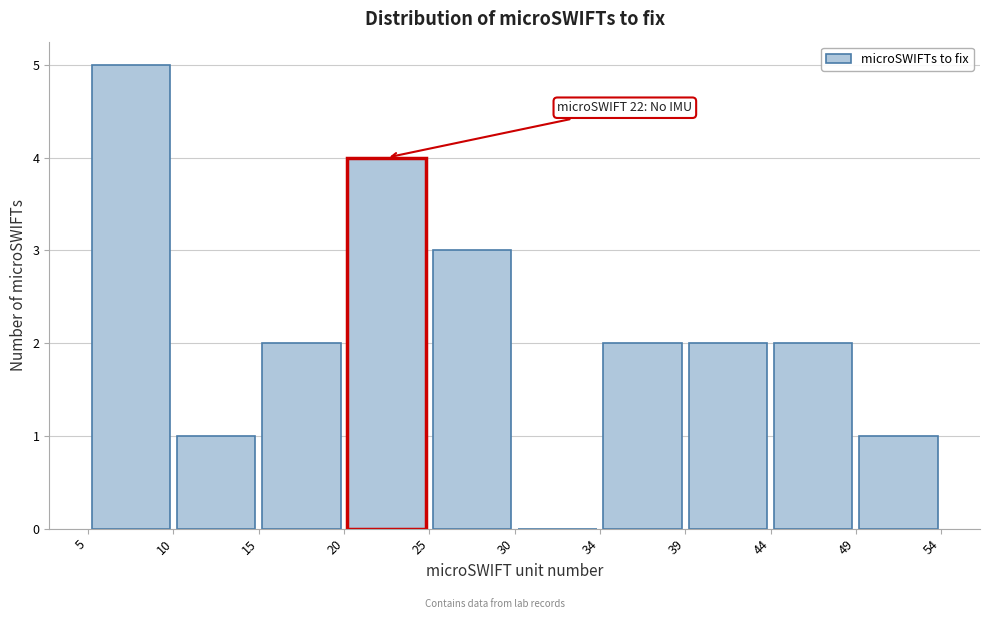

Which range on the x-axis has the tallest bar?

5 to 10